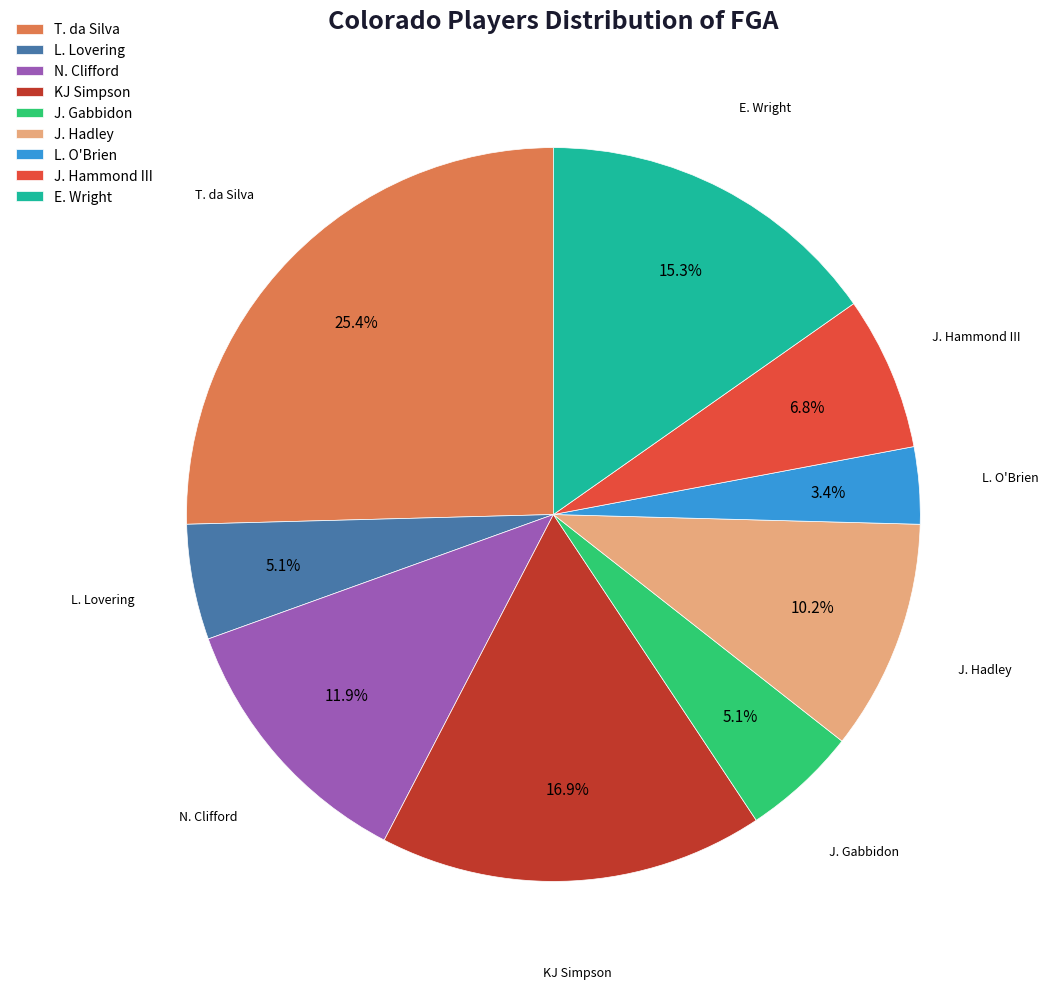

What is the ratio of the value at J. Hadley to the value at L. Lovering?

2.0